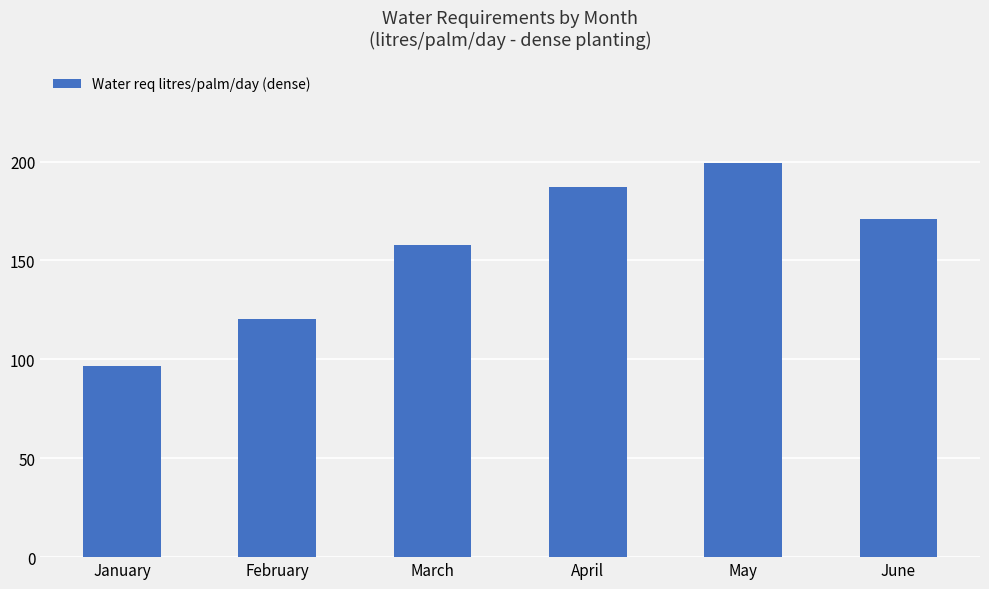

What is the maximum value shown in the chart?

199.4